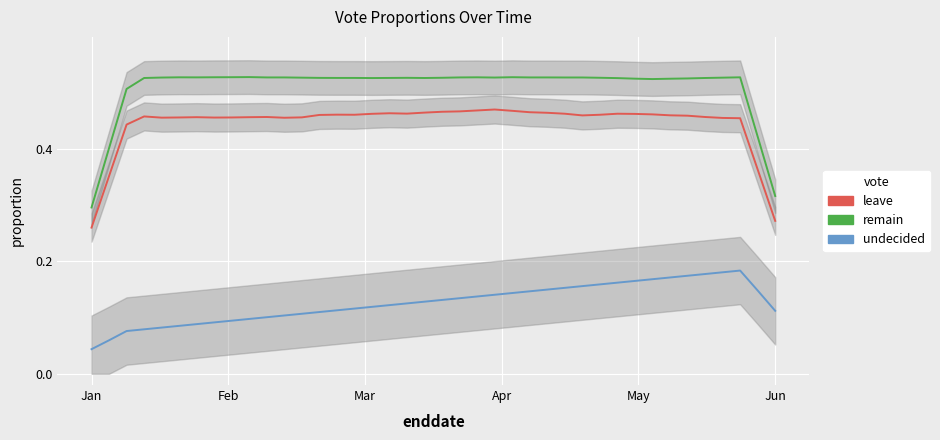

At Feb, list the series in order from smallest to largest.

undecided, leave, remain